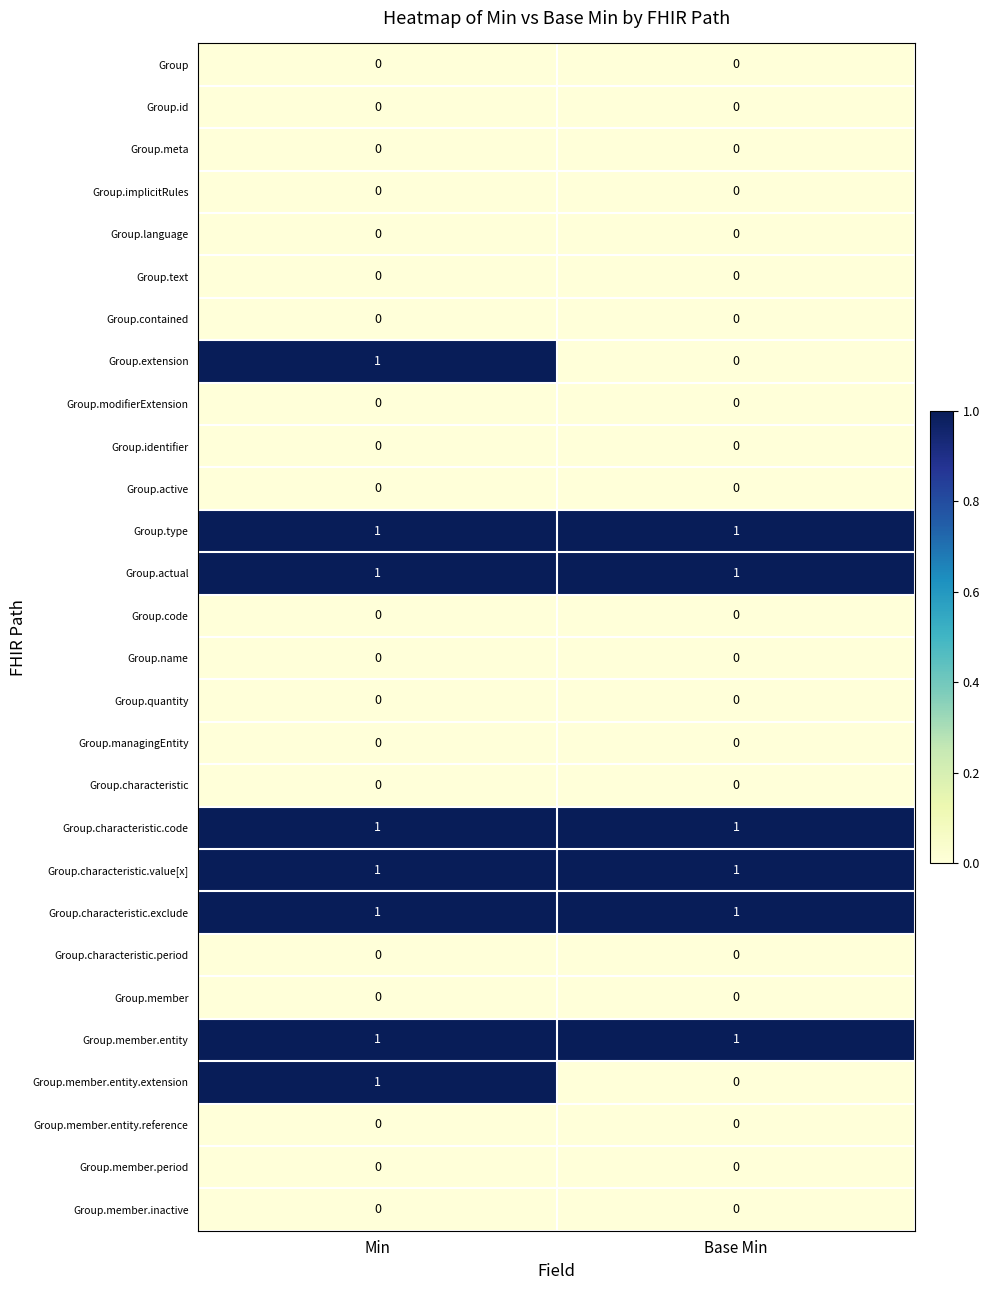

Is it true that Group.managingEntity equals 0 at Base Min?

True